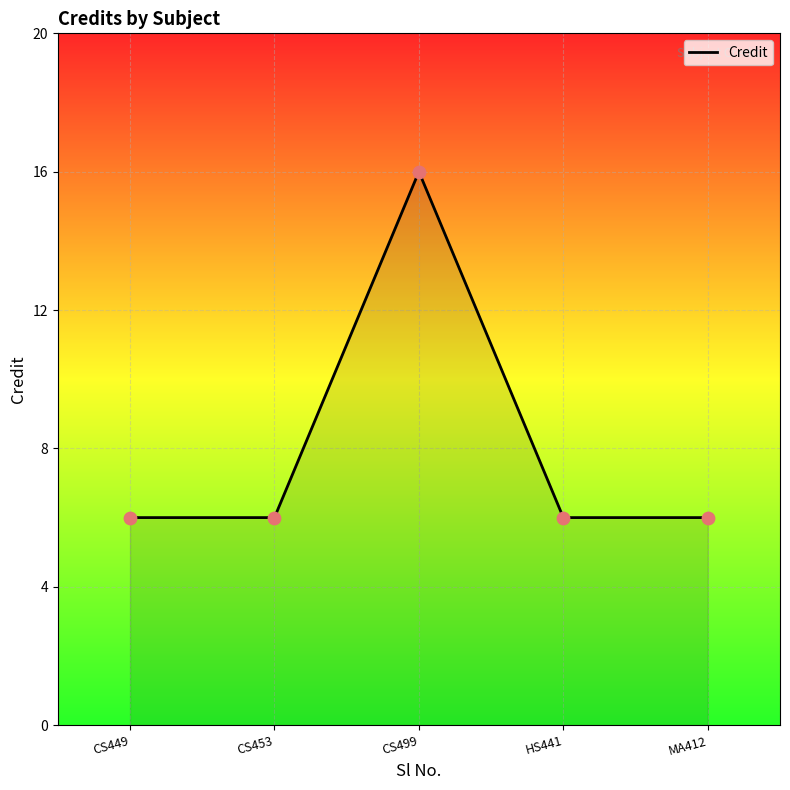

What is the change in value from CS499 to HS441?

-10